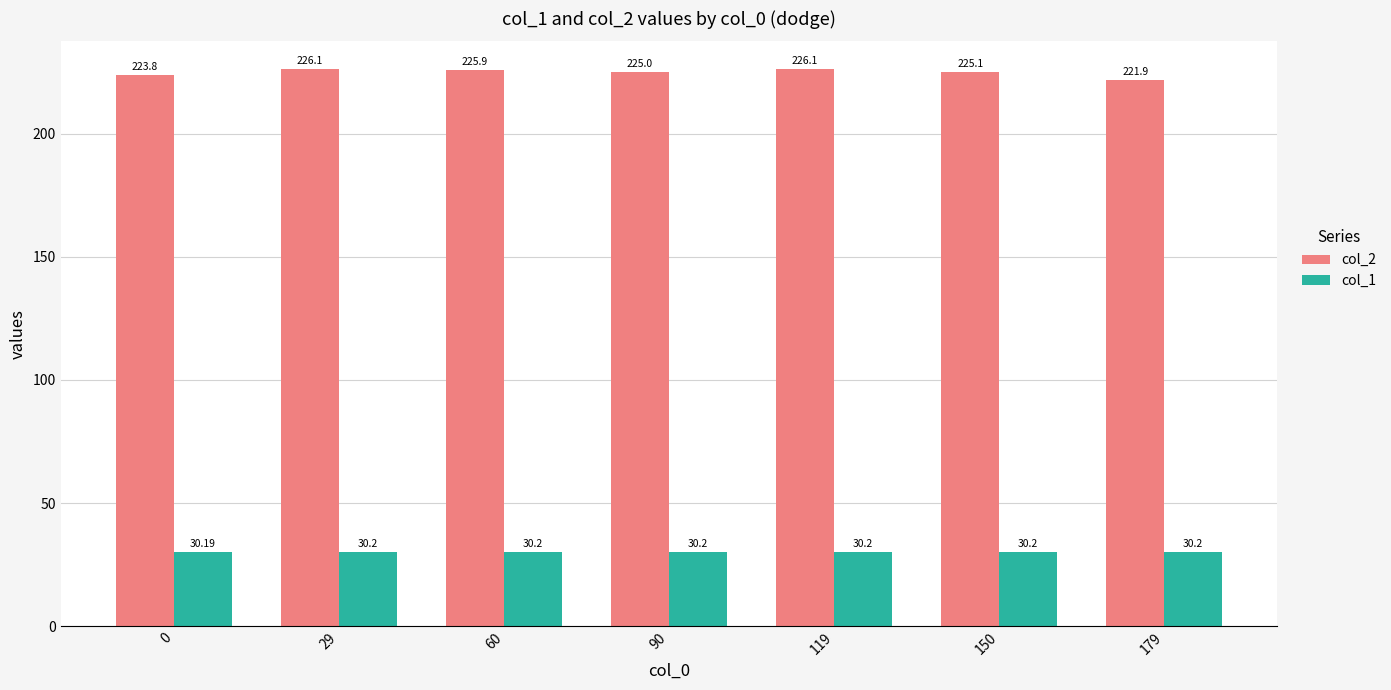

Is it true that col_1 equals 42.7 at 179?

False